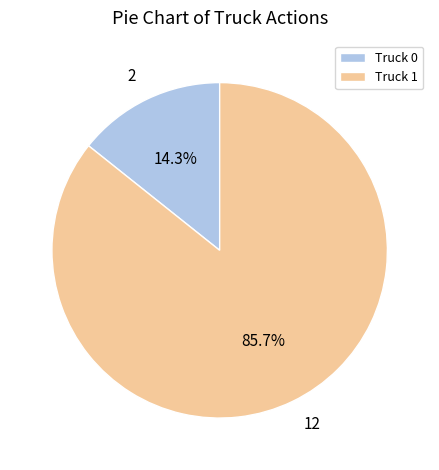

What is the ratio of the value at Truck 0 to the value at Truck 1?

0.2